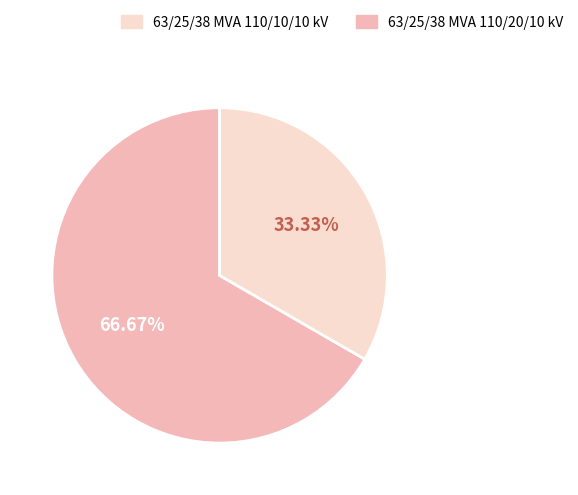

Is there a majority slice in this chart?

Yes